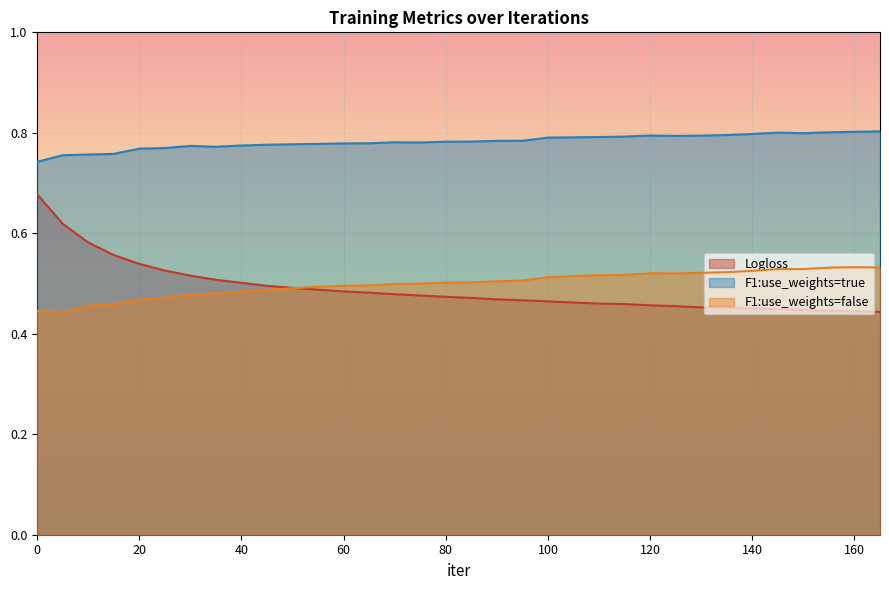

At how many categories does at least one series exceed 0?

34